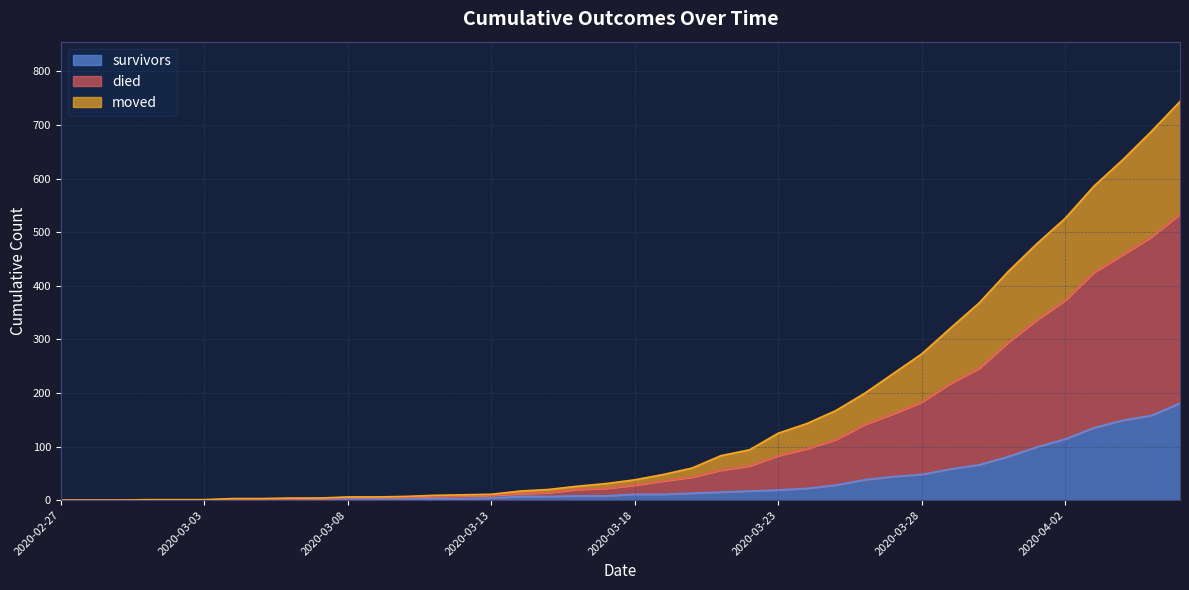

Rank the series at 2020-03-17 from lowest to highest value.

survivors, moved, died